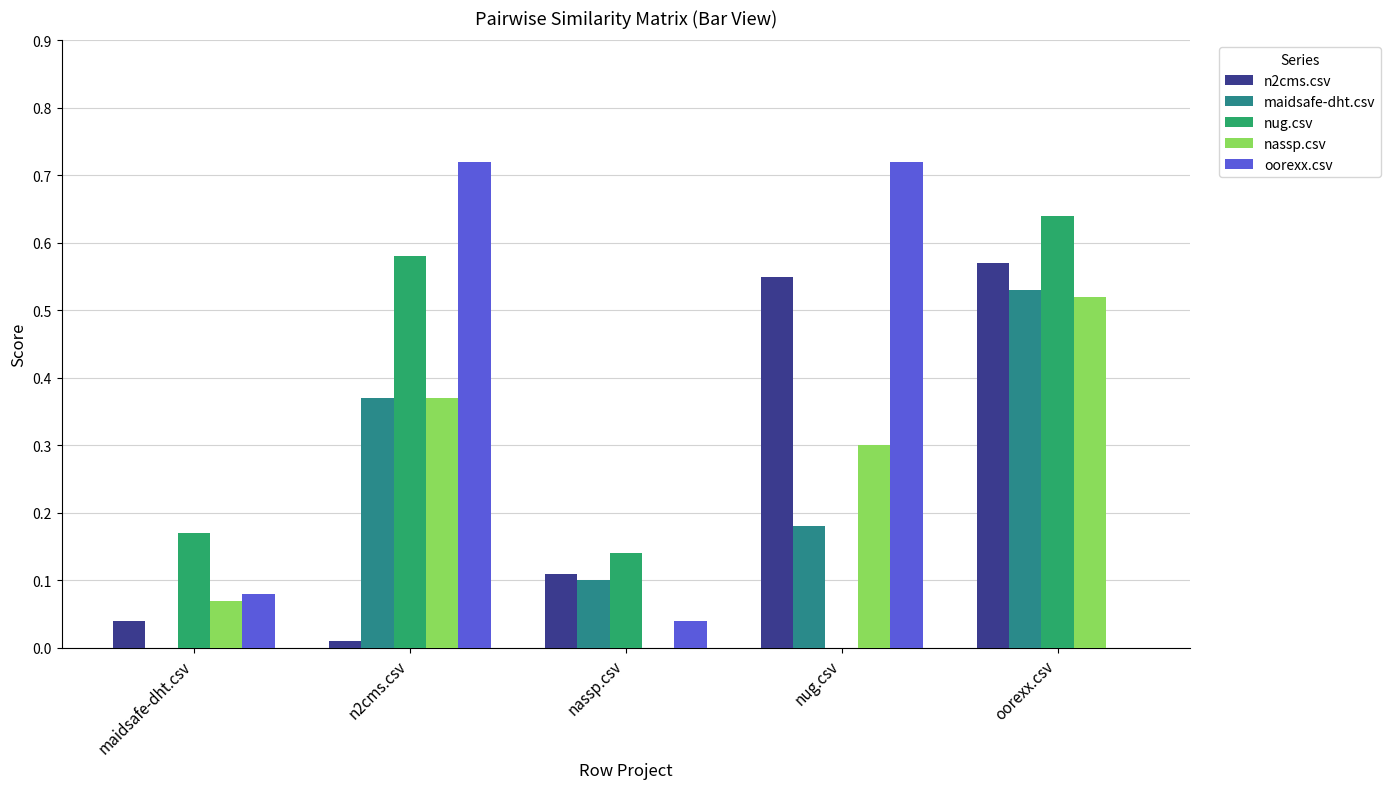

How many series are shown in this chart?

5